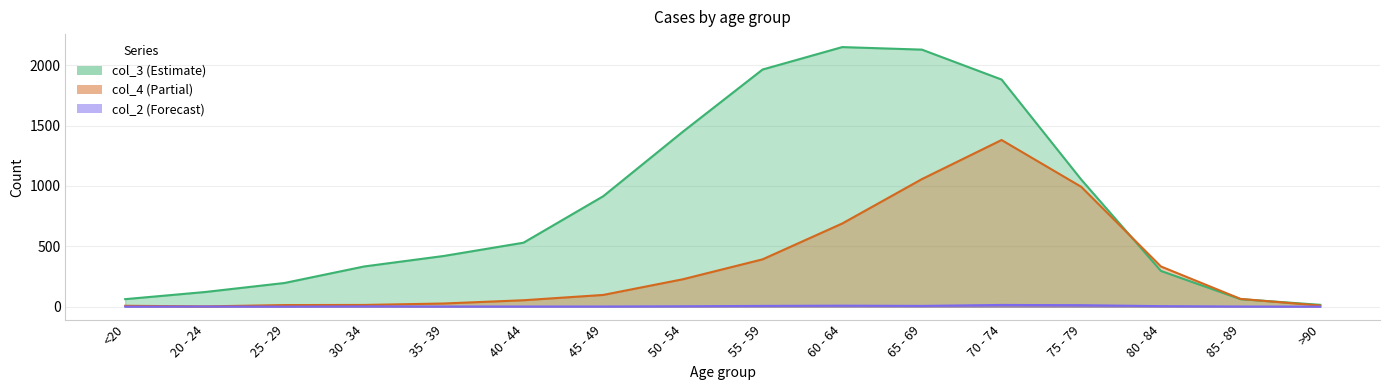

True or false: col_3 has more than 1 points higher than both neighbors.

False